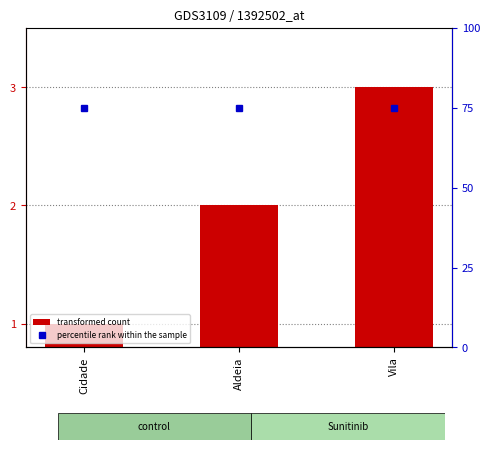

Which has a higher value, Vila or Aldeia?

Vila